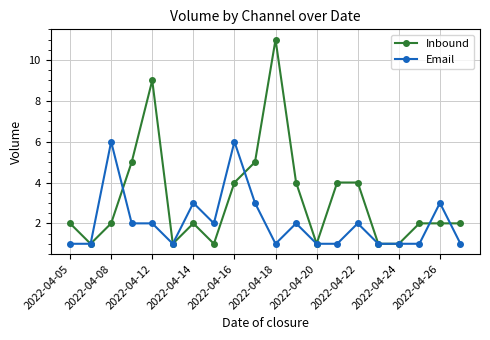

Which series ends up on top after the final intersection of Email and Inbound?

Inbound